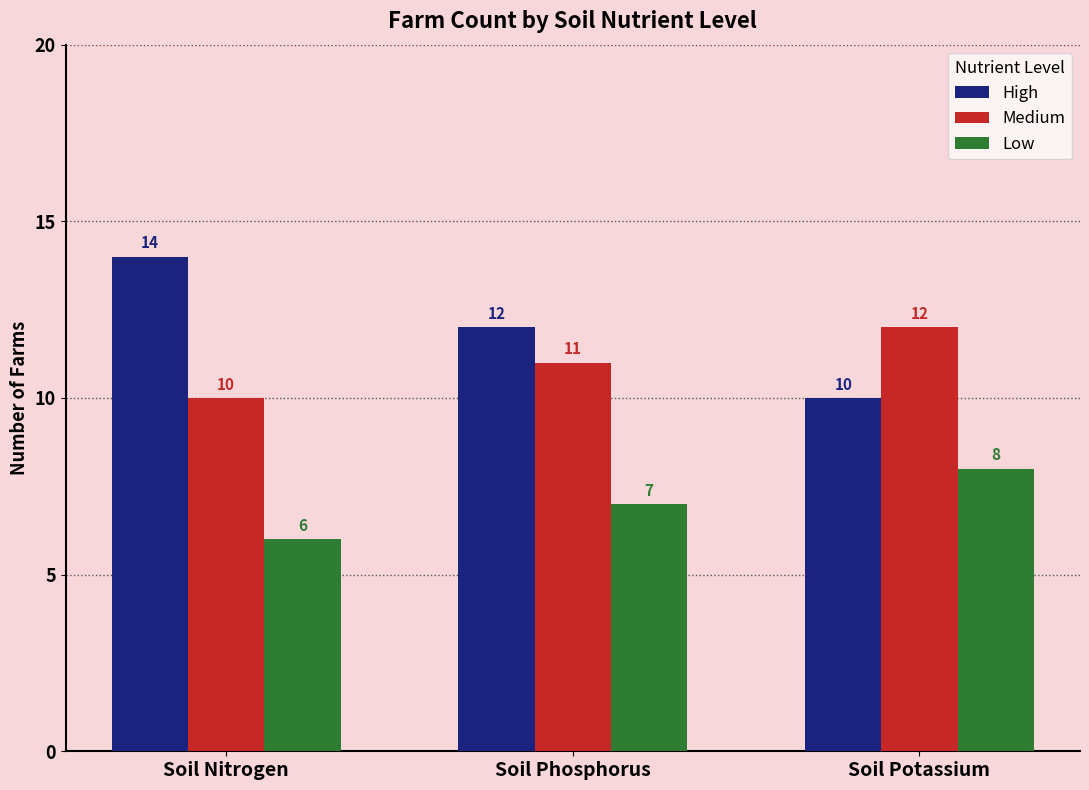

How many groups of bars are there?

3